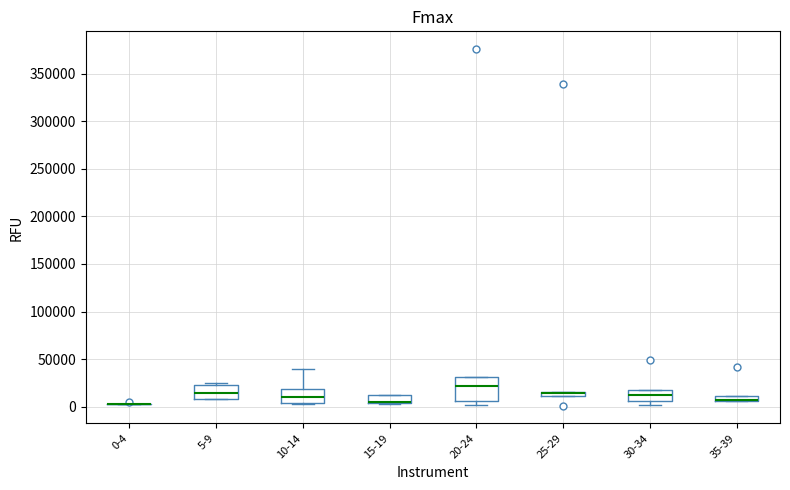

Where is the upper edge of the box for 15-19 on the y-axis? The values are not printed on the chart, so give them approximately, as read against the axis.

10000